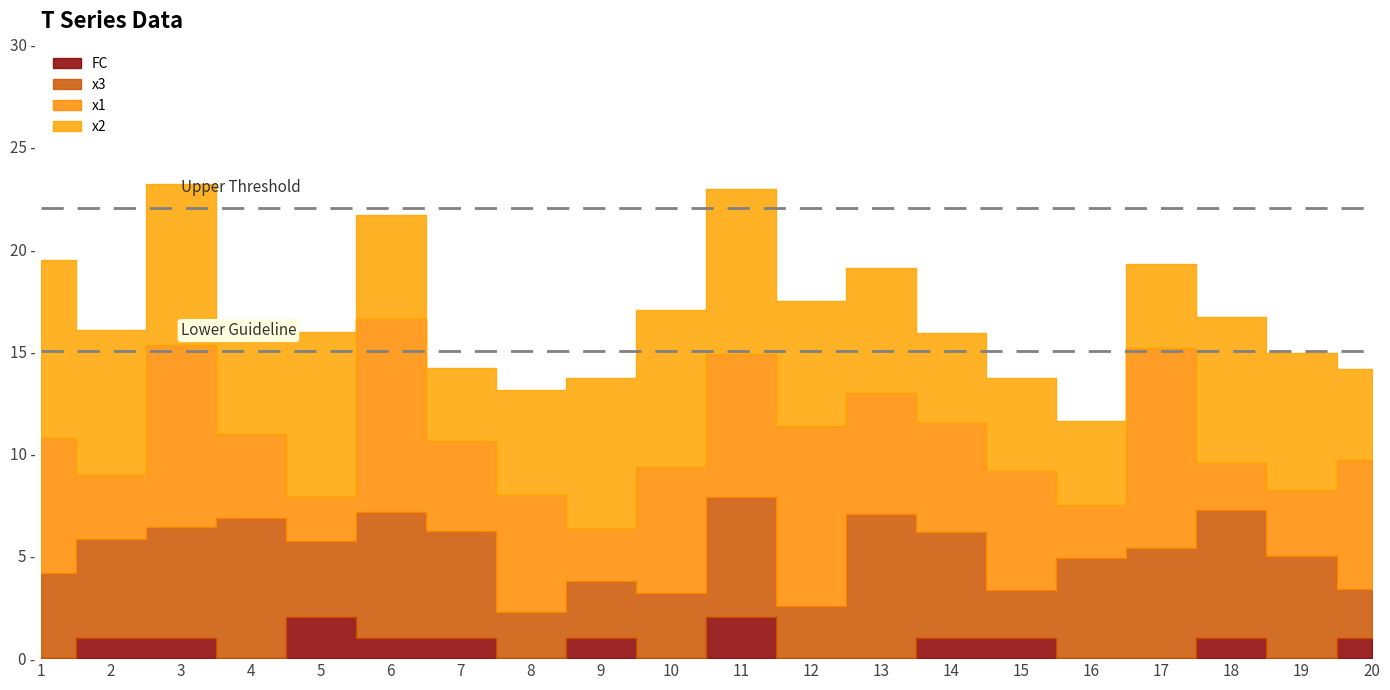

Is it true that x1 equals 1.2 at 18?

False